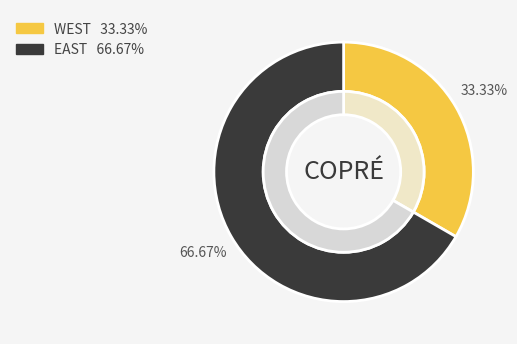

True or false: EAST accounts for 67% of the total.

True